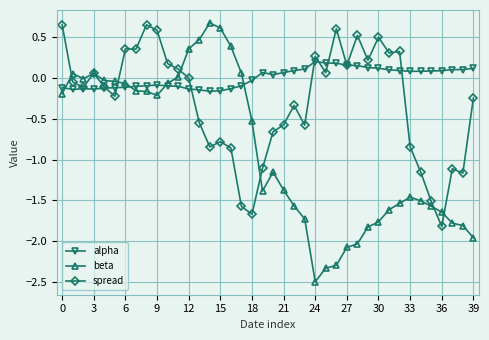

How many series are shown in this chart?

3